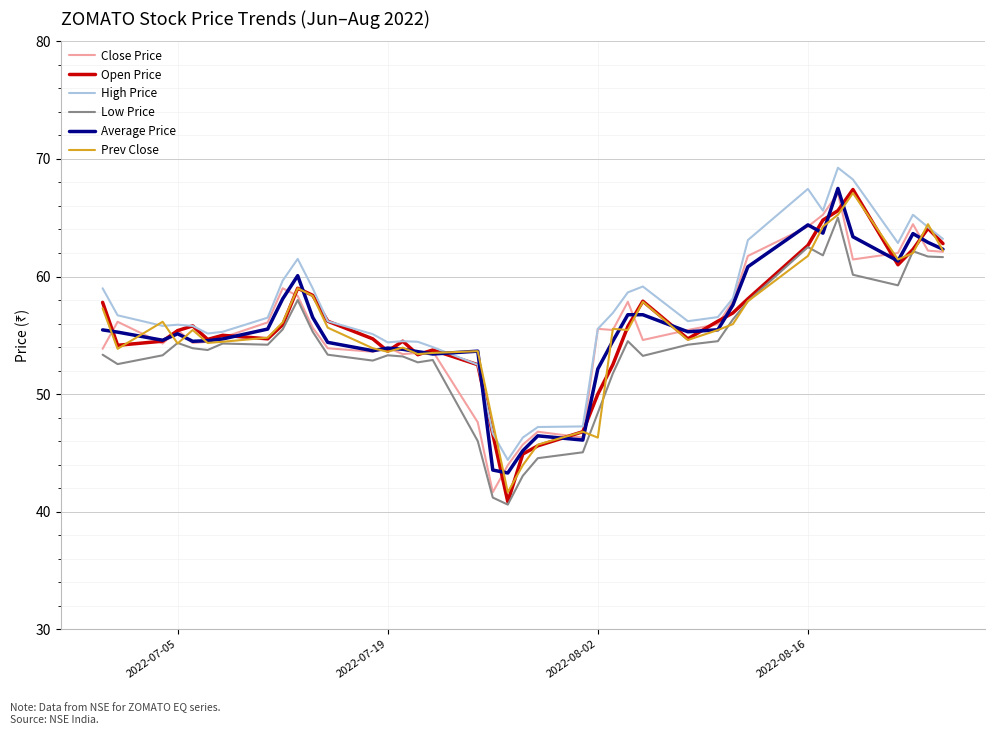

True or false: High Price and Low Price intersect in this chart.

False